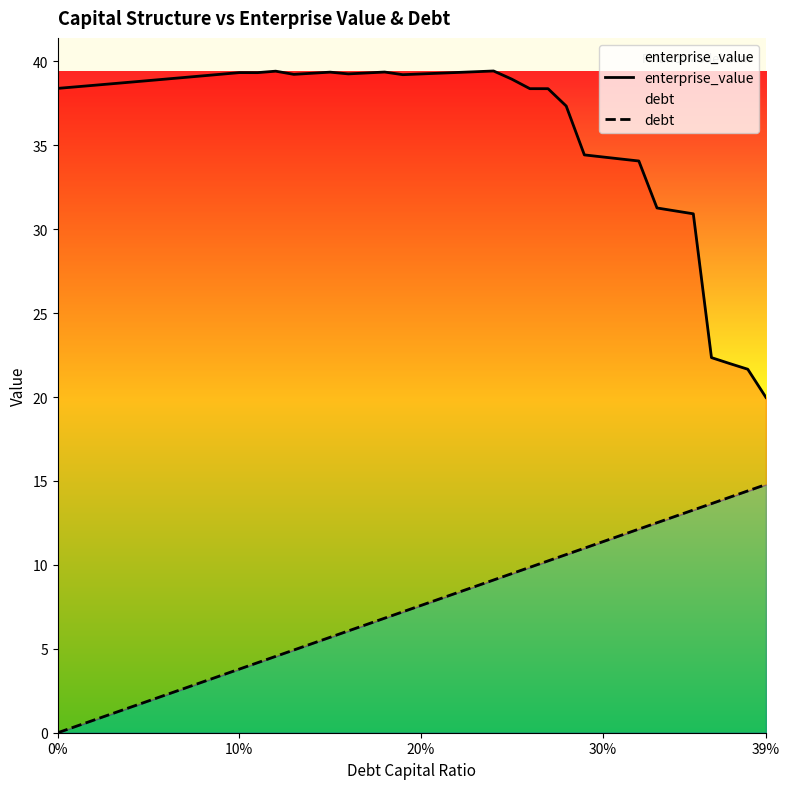

Does the chart display data point markers on the line(s)?

No